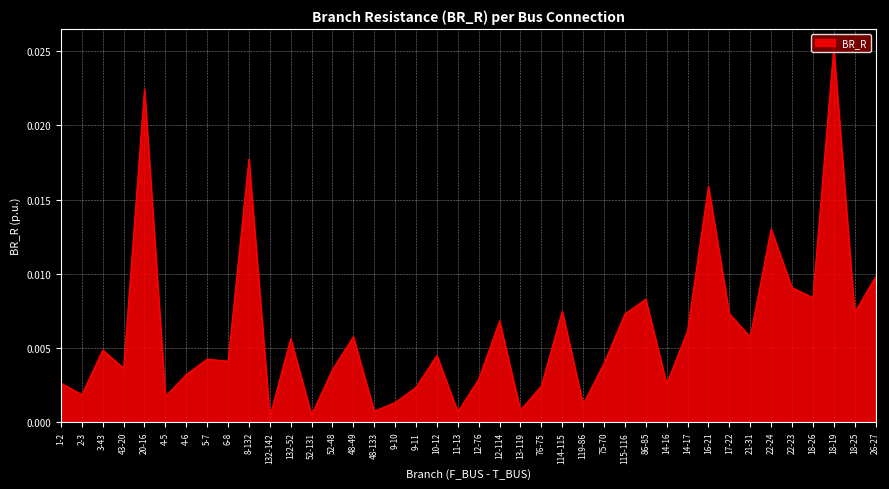

Between 22-24 and 21-31, which is larger?

22-24